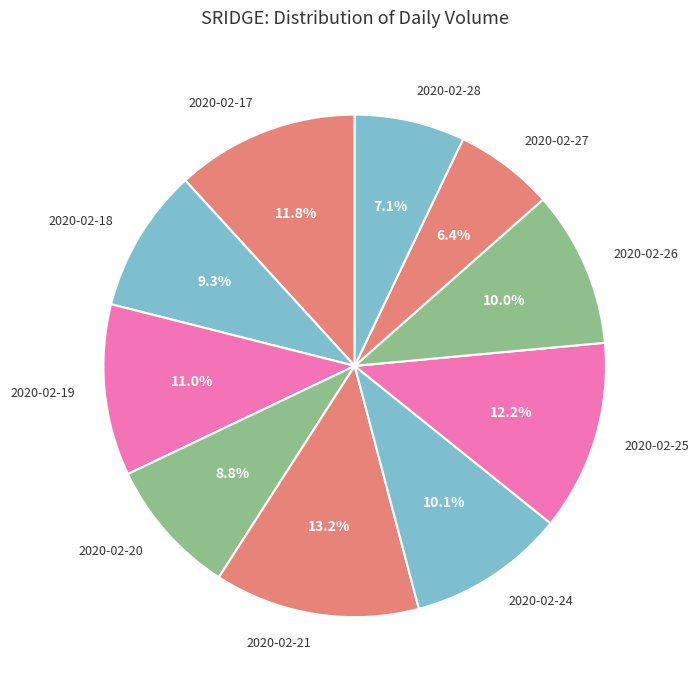

What is the ratio of the value at 2020-02-18 to the value at 2020-02-26?

0.9